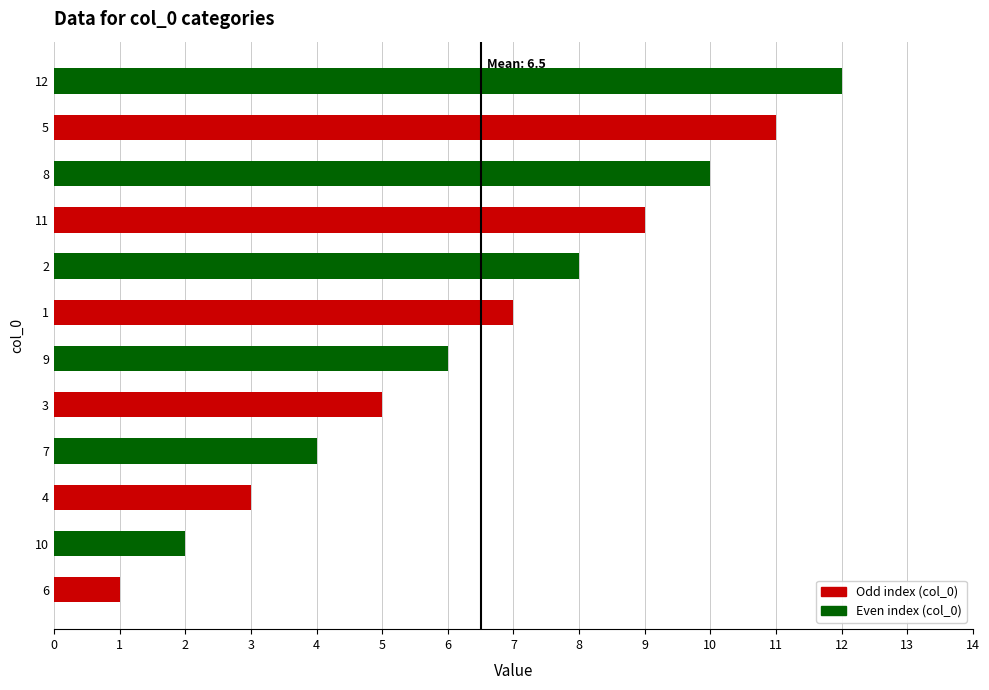

Is it true that the value at 10 is 6?

False